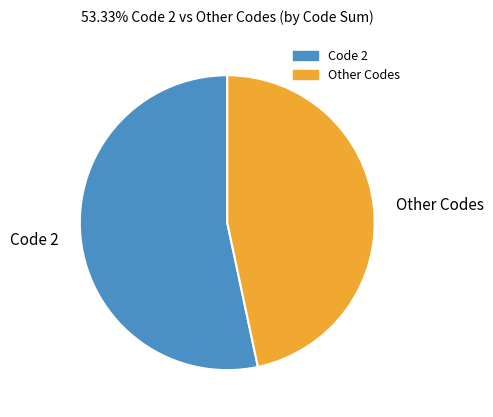

Does any single category account for the majority?

Yes